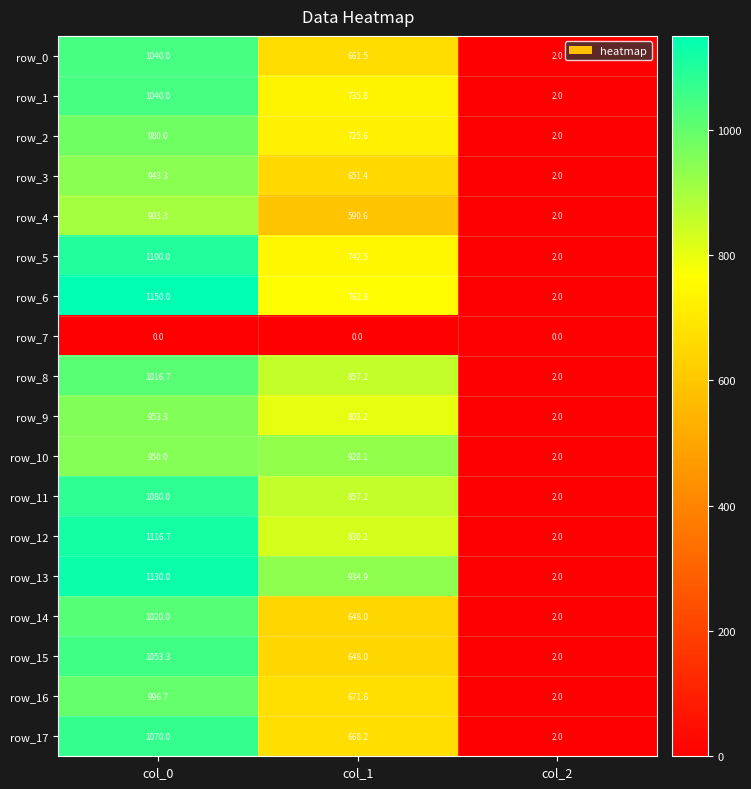

At which label does row_15 first exceed 648?

col_0